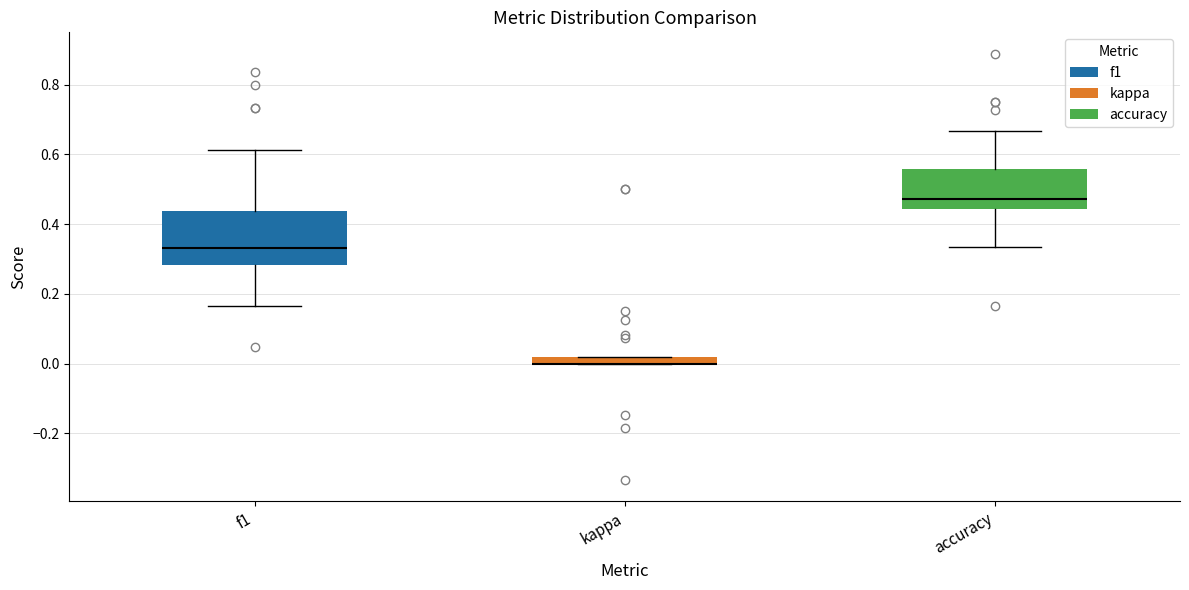

Where does the lower whisker of the box for accuracy end on the y-axis? The values are not printed on the chart, so give them approximately, as read against the axis.

0.34